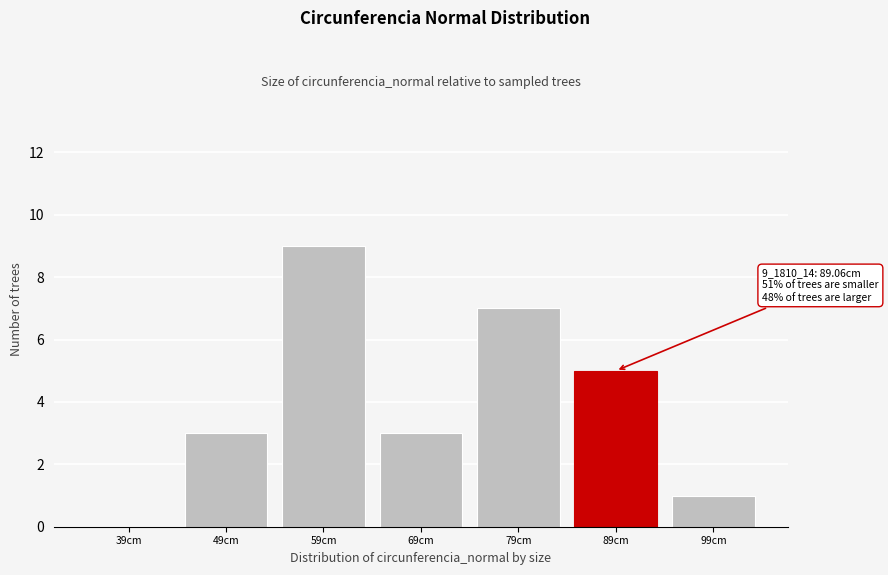

Reading right to left, what are all the values shown in this chart?

99cm=1	89cm=5	79cm=7	69cm=3	59cm=9	49cm=3	39cm=0